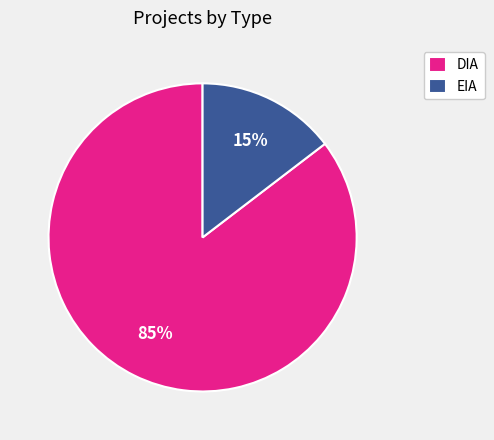

True or false: DIA accounts for 85% of the total.

True